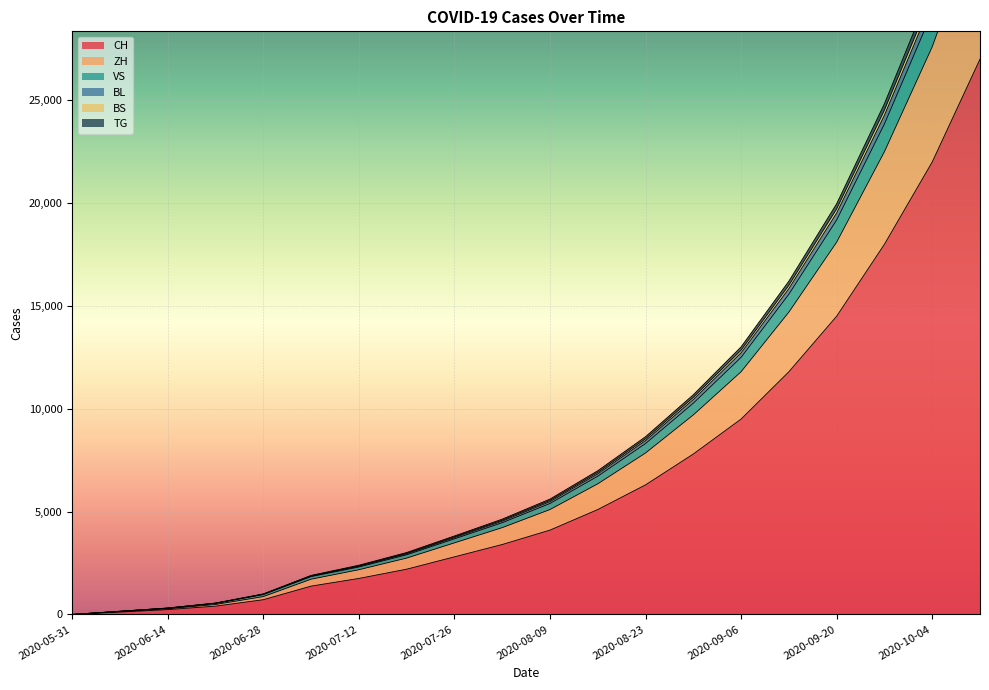

At which category is the sum across all series the highest?

2020-10-11